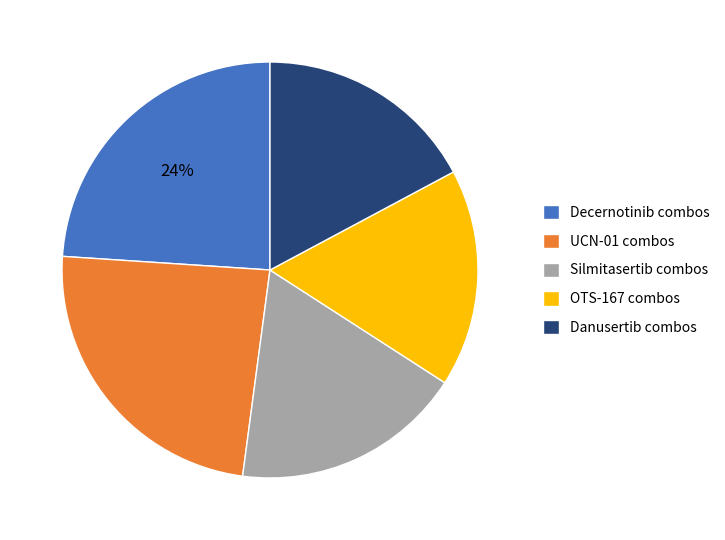

What percentage is the Danusertib combos slice, to the nearest percent?

17%